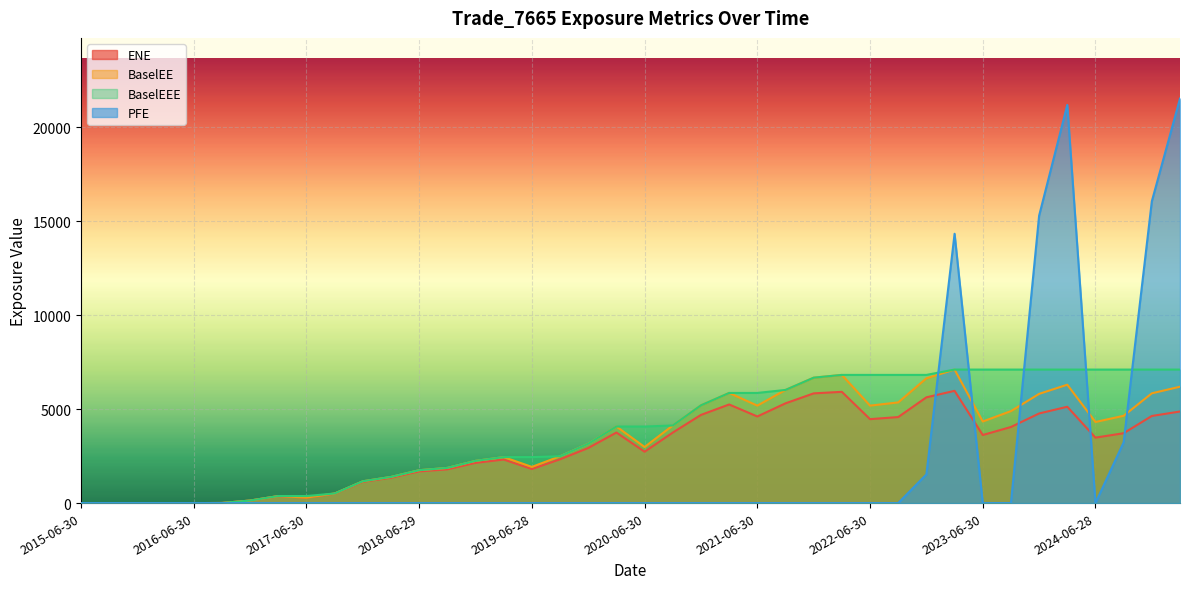

List the labels in order of ENE value, smallest first.

2015-06-30, 2015-09-30, 2015-12-31, 2016-03-31, 2016-06-30, 2016-09-30, 2016-12-30, 2017-06-30, 2017-03-31, 2017-09-29, 2017-12-29, 2018-03-29, 2018-06-29, 2018-09-28, 2019-06-28, 2018-12-31, 2019-03-29, 2019-09-30, 2020-06-30, 2019-12-31, 2024-06-28, 2023-06-30, 2024-09-30, 2020-09-30, 2020-03-31, 2023-09-29, 2022-06-30, 2022-09-30, 2021-06-30, 2024-12-31, 2020-12-31, 2023-12-29, 2025-03-31, 2024-03-28, 2021-03-31, 2021-09-30, 2022-12-30, 2021-12-30, 2022-03-31, 2023-03-31